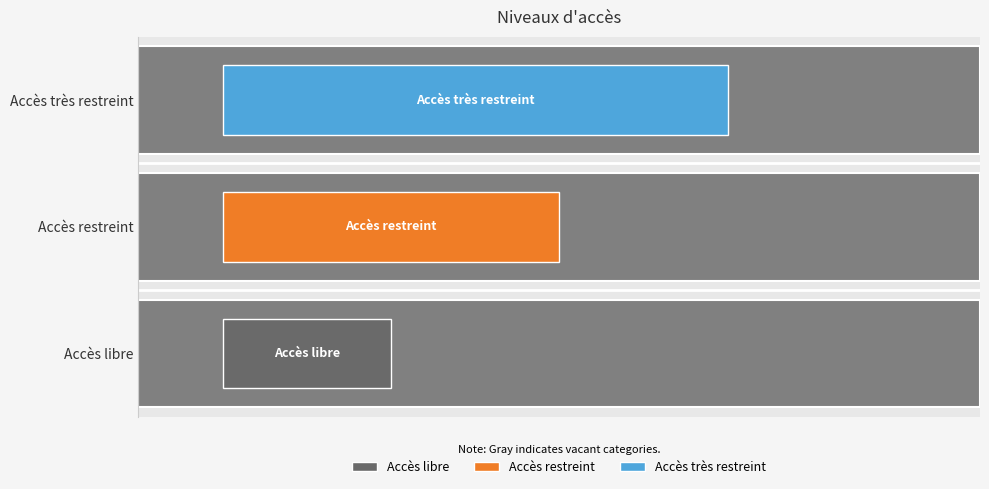

Is it true that the value at Accès libre is 2?

False